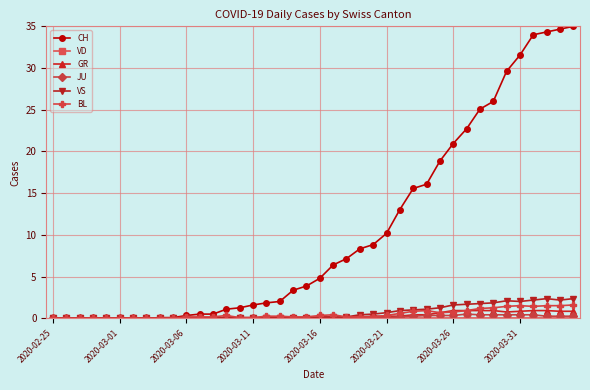

True or false: VS has more than 1 points higher than both neighbors.

True